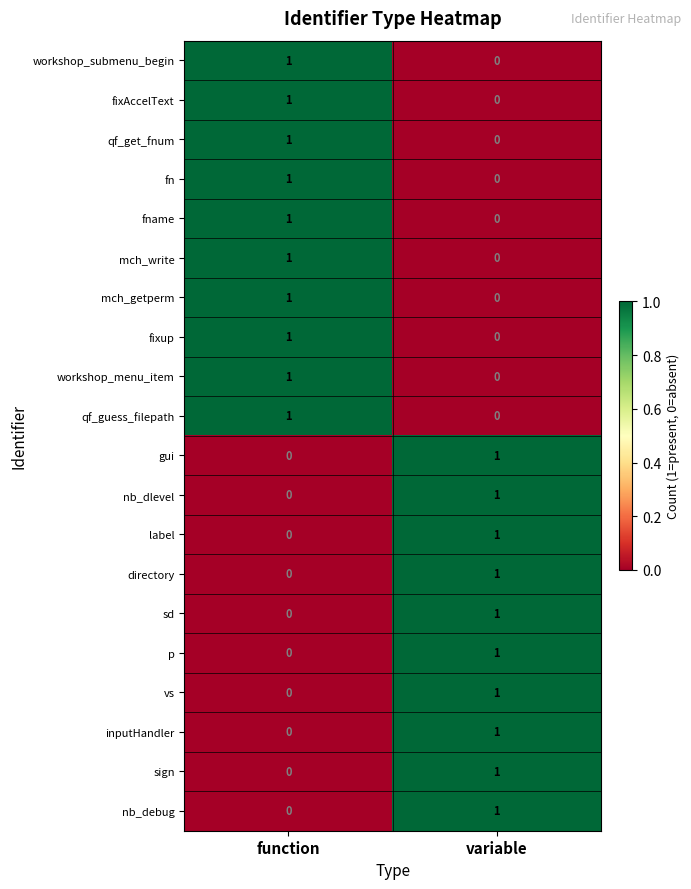

The nb_debug series shows -1 at function. True or false?

False